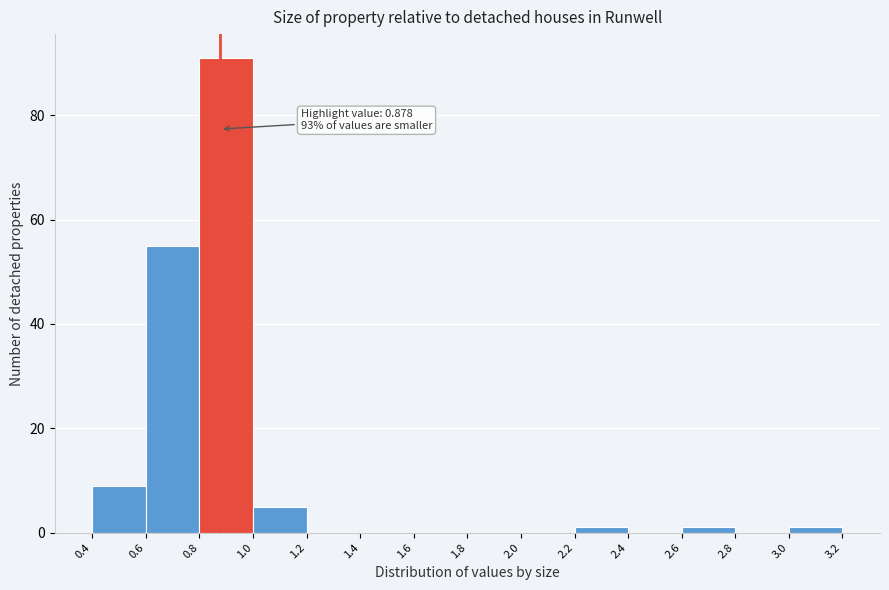

Over which range of the x-axis is the bar tallest?

0.8 to 1.0